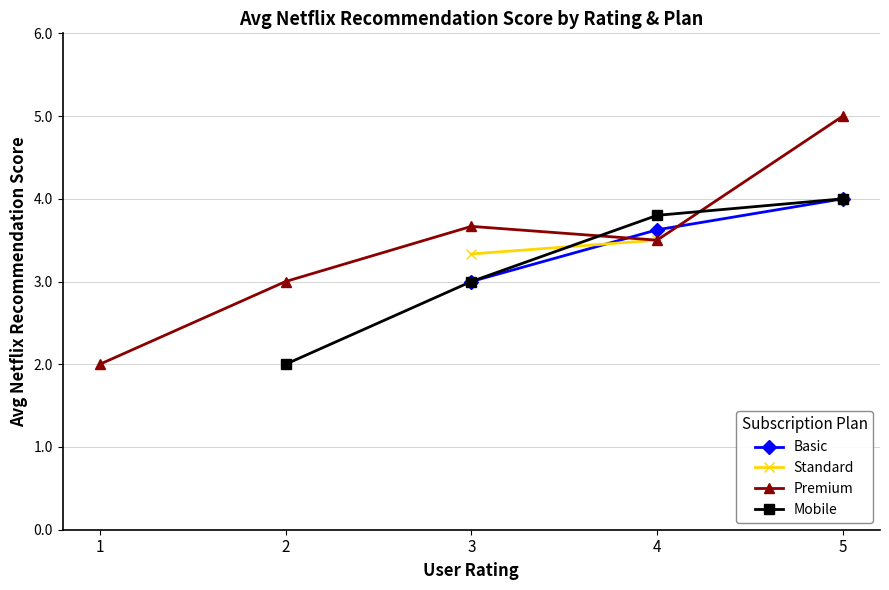

Between which two adjacent categories do Mobile and Premium first intersect?

3 and 4